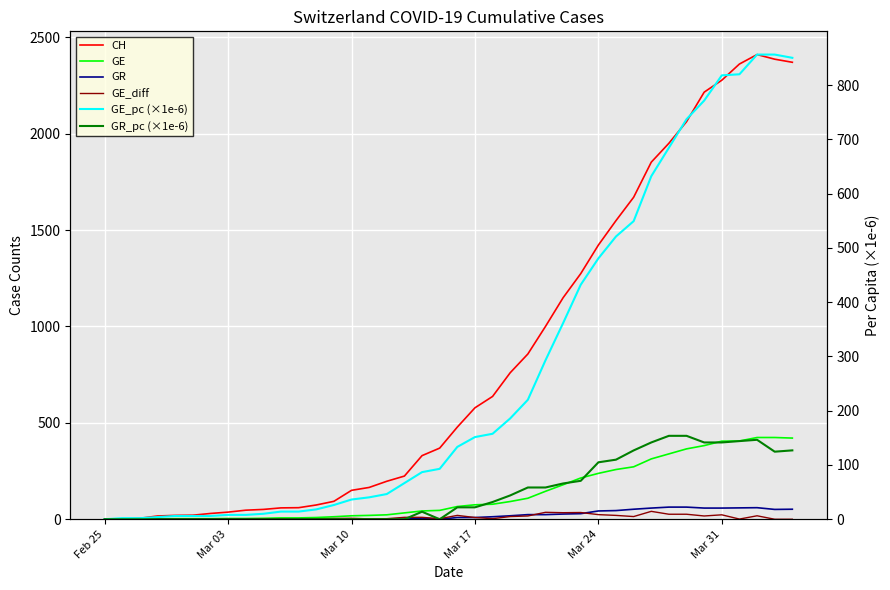

Does the chart display data point markers on the line(s)?

No